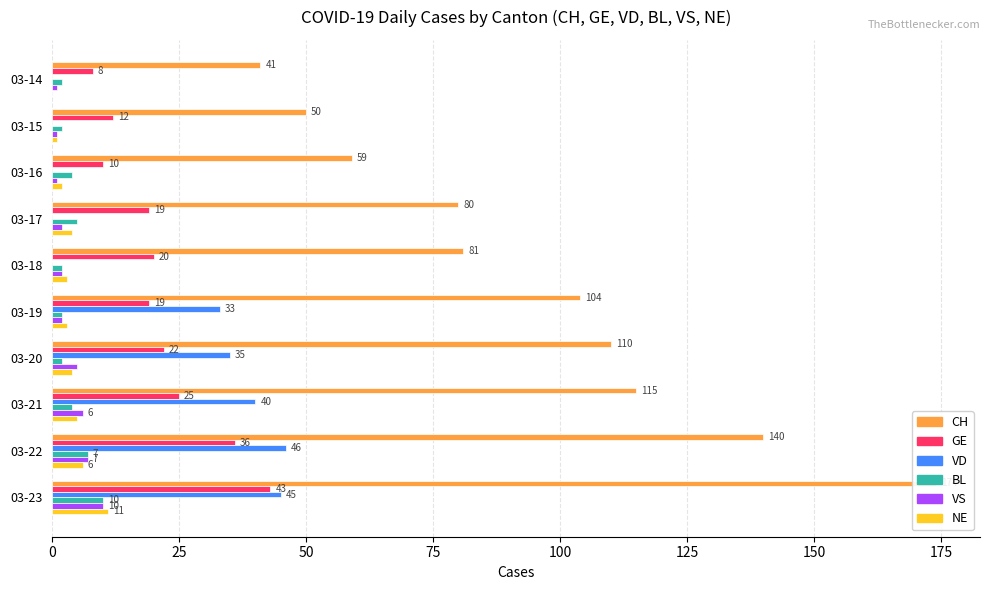

What position from the left is 125?

6